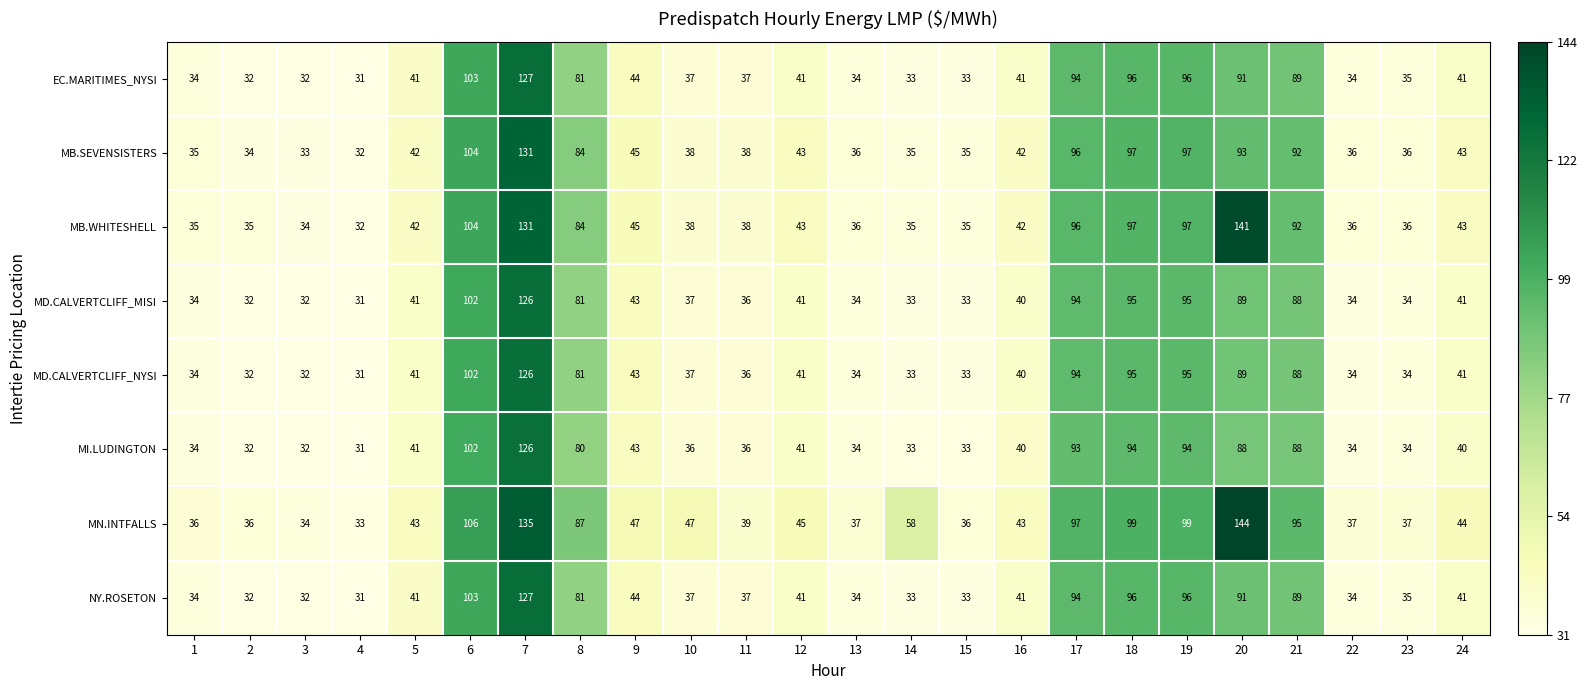

True or false: MB.WHITESHELL has a value of 34 at 3.

True